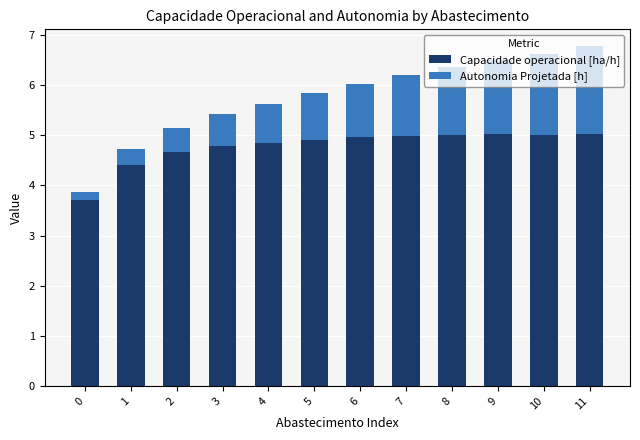

What are all the series names shown in the legend?

Capacidade operacional [ha/h], Autonomia Projetada [h]